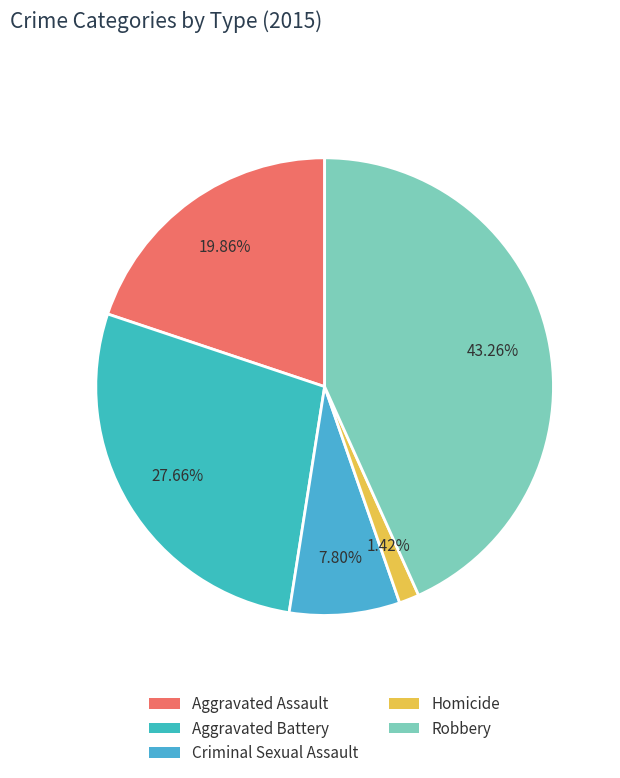

Does Criminal Sexual Assault account for over 50% of the chart?

No